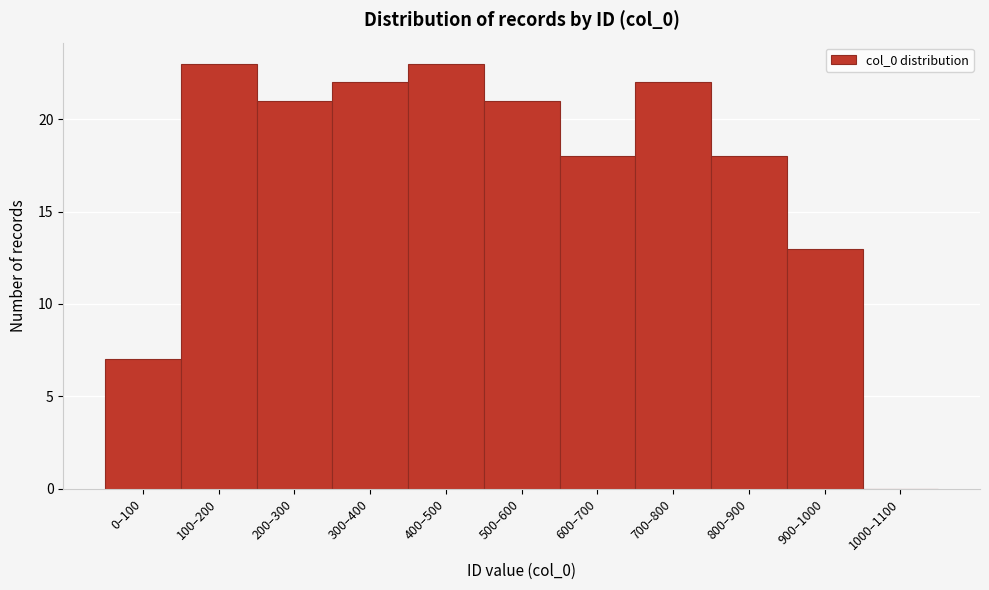

Reading left to right, transcribe all the data shown in this chart.

0–100=7	100–200=23	200–300=21	300–400=22	400–500=23	500–600=21	600–700=18	700–800=22	800–900=18	900–1000=13	1000–1100=0